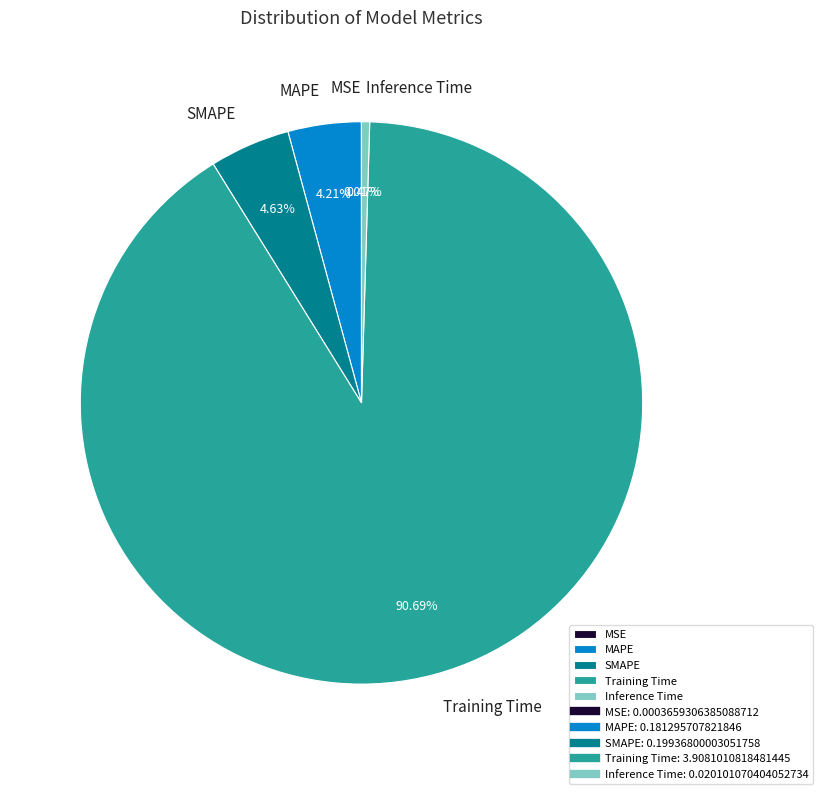

To the nearest percent, what percentage of the pie is SMAPE?

5%